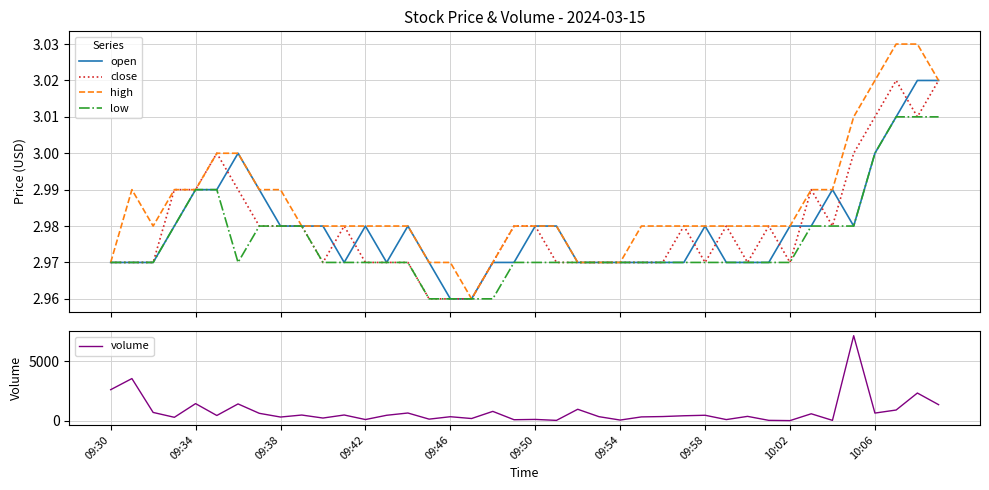

Reading right to left, what are all the values shown in this chart?

open: 3.0	3.0	3.0	3.0	3.0	3.0	3.0	3.0	3.0	3.0	3.0	3.0	3.0	3.0	3.0	3.0	3.0	3.0	3.0	3.0	3.0	3.0	3.0	3.0	3.0	3.0	3.0	3.0	3.0	3.0	3.0	3.0	3.0	3.0	3.0	3.0	3.0	3.0	3.0	3.0
close: 3.0	3.0	3.0	3.0	3.0	3.0	3.0	3.0	3.0	3.0	3.0	3.0	3.0	3.0	3.0	3.0	3.0	3.0	3.0	3.0	3.0	3.0	3.0	3.0	3.0	3.0	3.0	3.0	3.0	3.0	3.0	3.0	3.0	3.0	3.0	3.0	3.0	3.0	3.0	3.0
high: 3.0	3.0	3.0	3.0	3.0	3.0	3.0	3.0	3.0	3.0	3.0	3.0	3.0	3.0	3.0	3.0	3.0	3.0	3.0	3.0	3.0	3.0	3.0	3.0	3.0	3.0	3.0	3.0	3.0	3.0	3.0	3.0	3.0	3.0	3.0	3.0	3.0	3.0	3.0	3.0
low: 3.0	3.0	3.0	3.0	3.0	3.0	3.0	3.0	3.0	3.0	3.0	3.0	3.0	3.0	3.0	3.0	3.0	3.0	3.0	3.0	3.0	3.0	3.0	3.0	3.0	3.0	3.0	3.0	3.0	3.0	3.0	3.0	3.0	3.0	3.0	3.0	3.0	3.0	3.0	3.0
volume: 1341.0	2317.0	894.0	637.0	7123.0	27.0	578.0	6.0	27.0	361.0	92.0	454.0	412.0	346.0	316.0	52.0	336.0	956.0	25.0	105.0	80.0	779.0	180.0	332.0	129.0	643.0	453.0	95.0	476.0	221.0	473.0	305.0	617.0	1404.0	435.0	1430.0	283.0	691.0	3529.0	2597.0